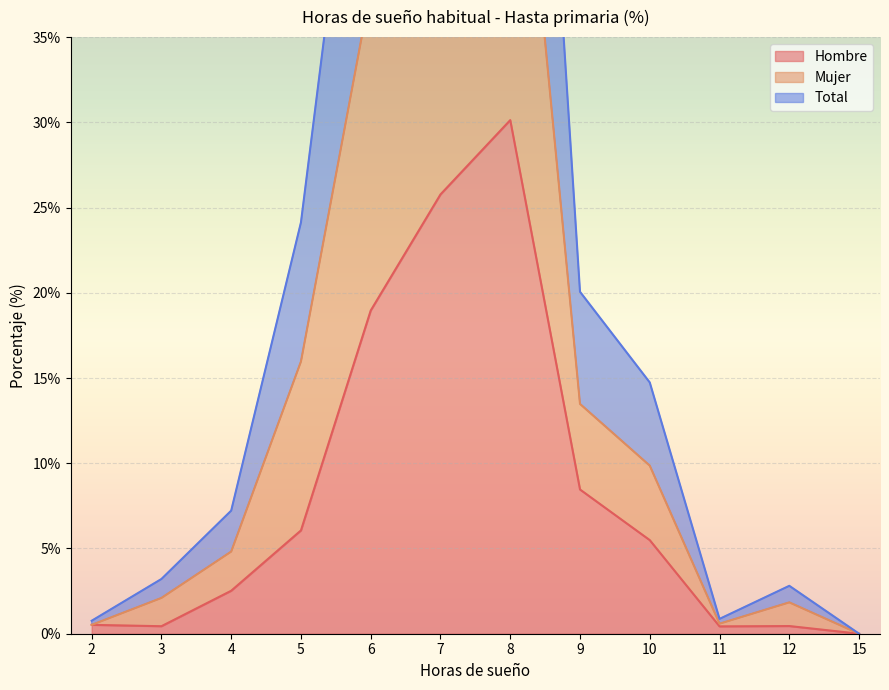

Which category has the lowest value in the Mujer series?

15